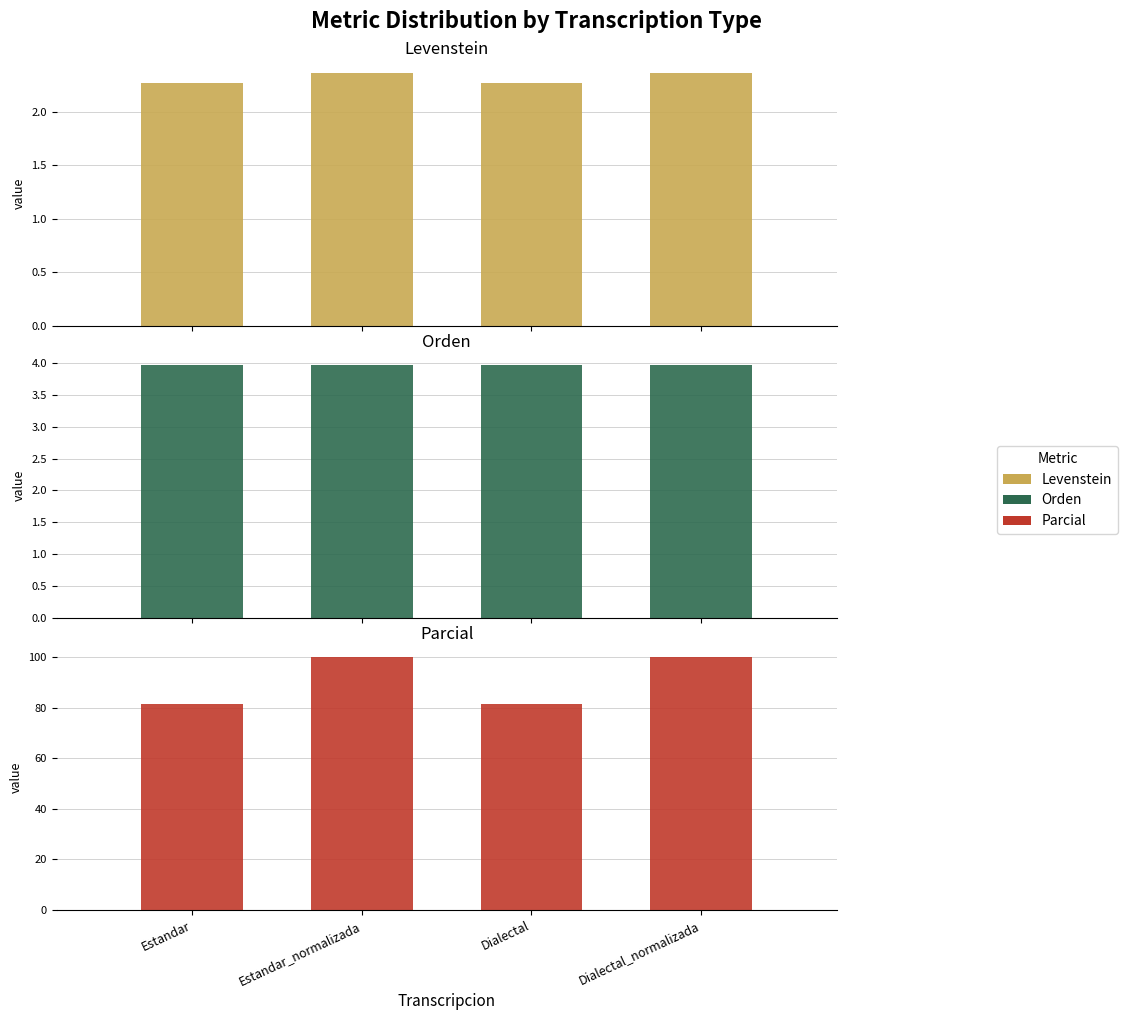

What is the smallest value displayed?

2.3